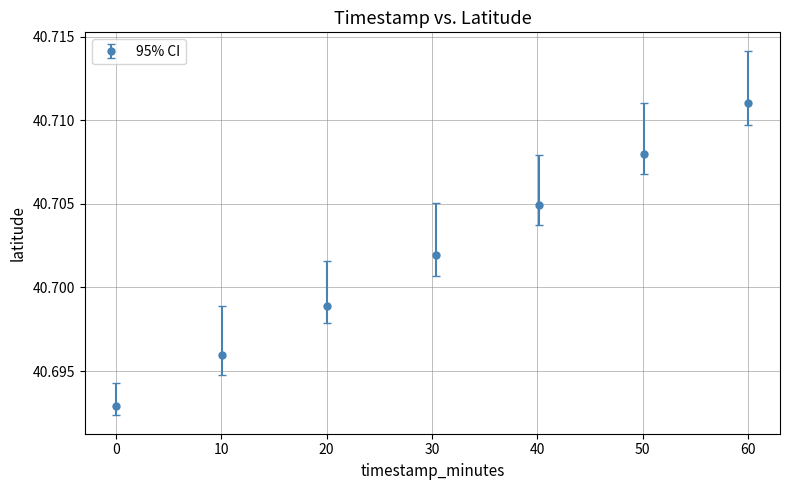

How many values are between 40 and 41?

7